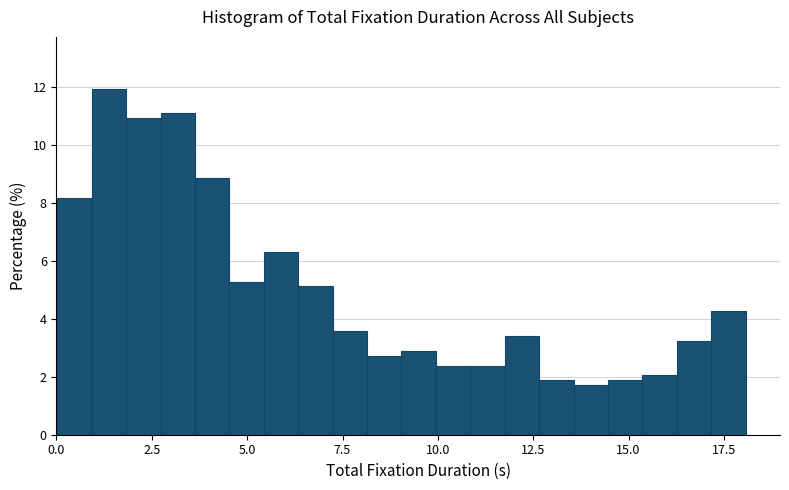

Read against the x-axis, roughly where is the centre of the tallest bar?

1.5